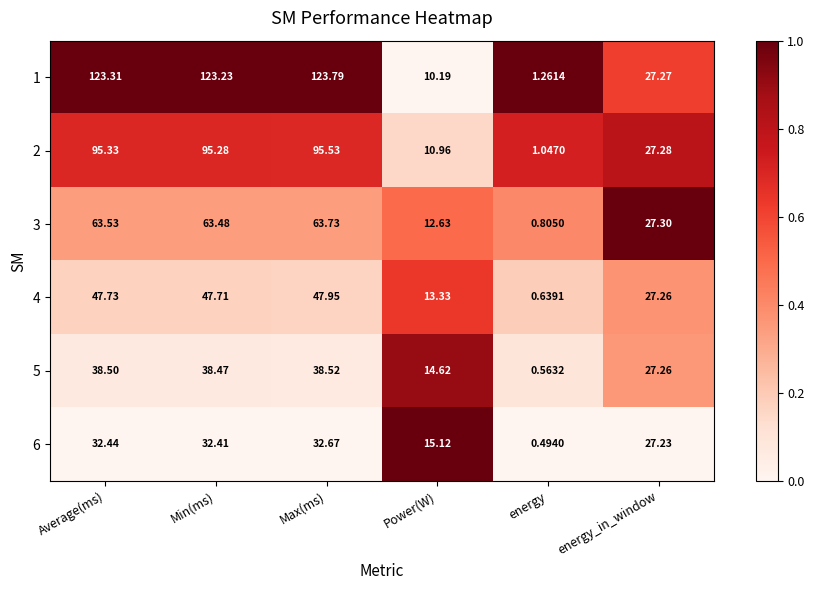

Rank the categories by 6 value from lowest to highest.

energy, Power(W), energy_in_window, Min(ms), Average(ms), Max(ms)